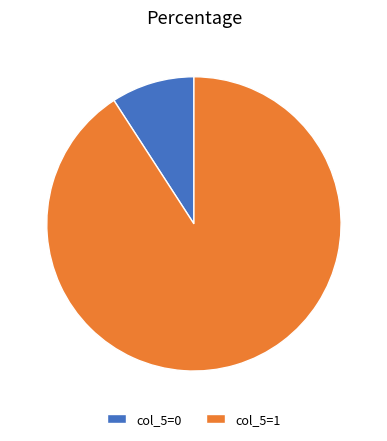

Which slice represents more than half of the pie?

col_5=1